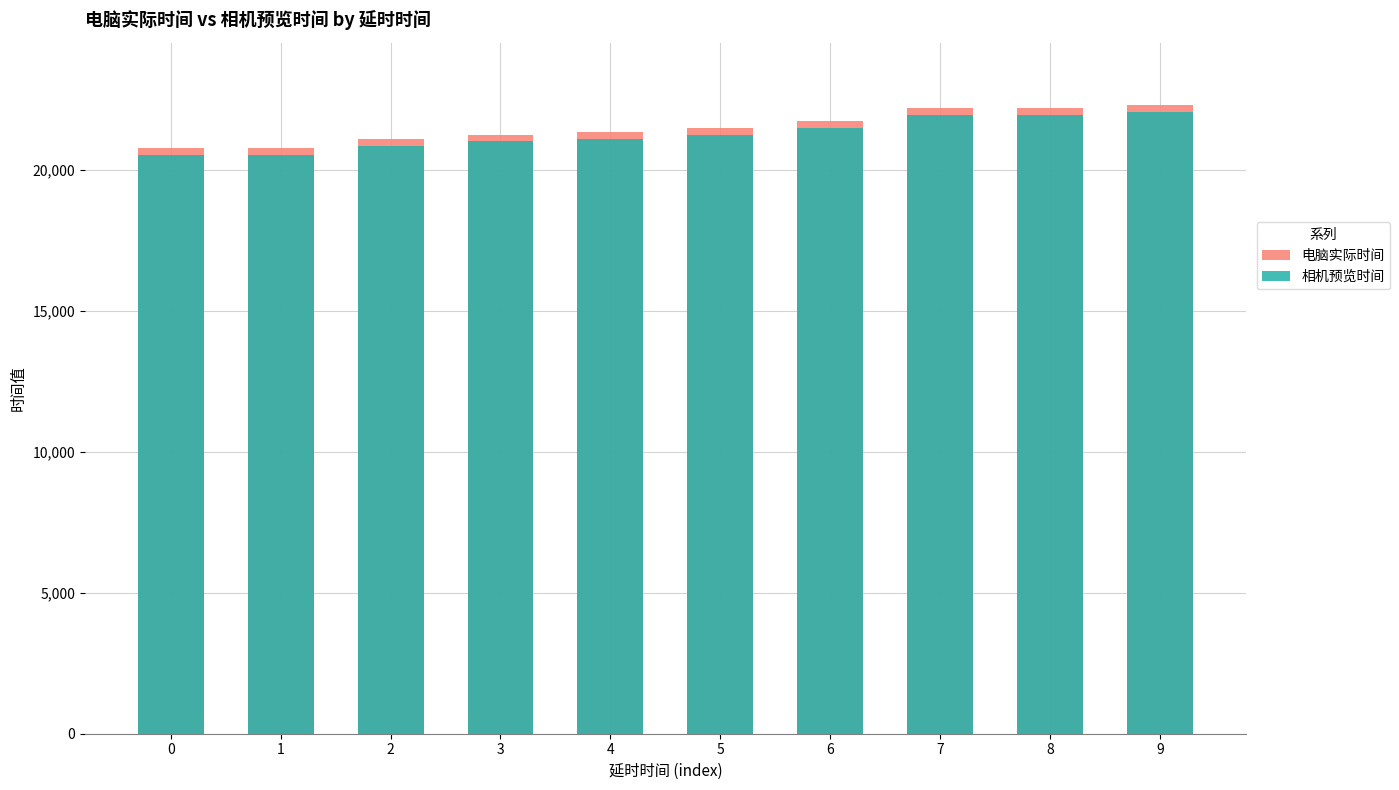

What are all the series names shown in the legend?

电脑实际时间, 相机预览时间